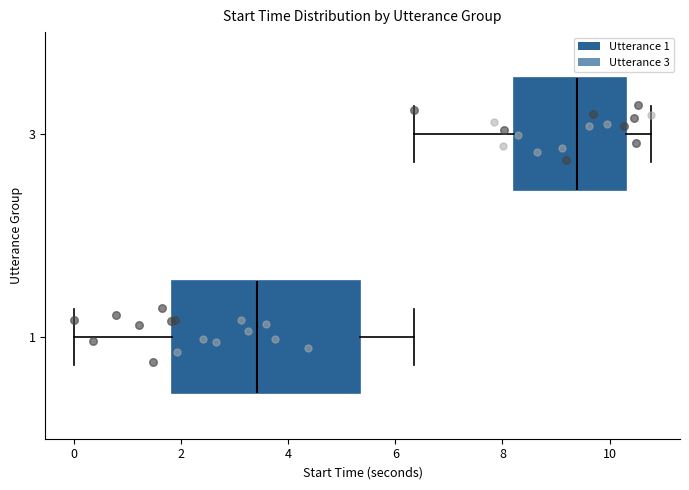

Which box's median line is the furthest to the right?

3